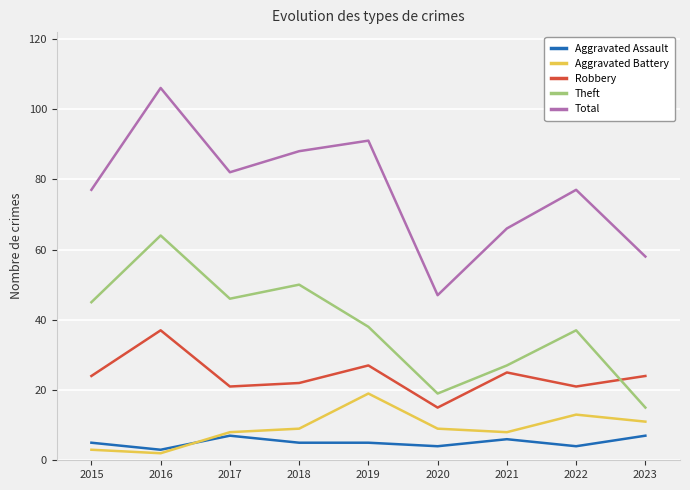

True or false: Theft has more than 2 interior local peaks.

True